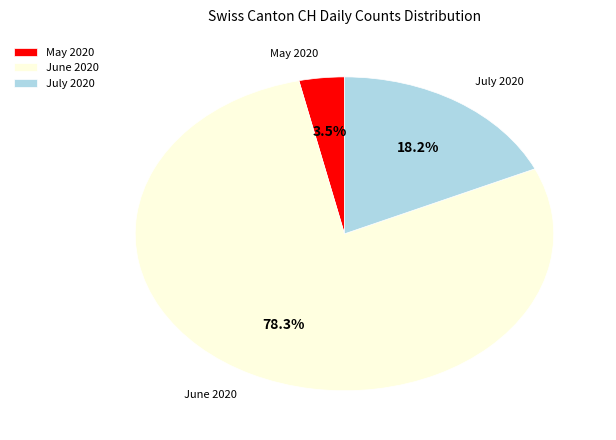

What percentage do May 2020 and June 2020 together represent?

81.8%